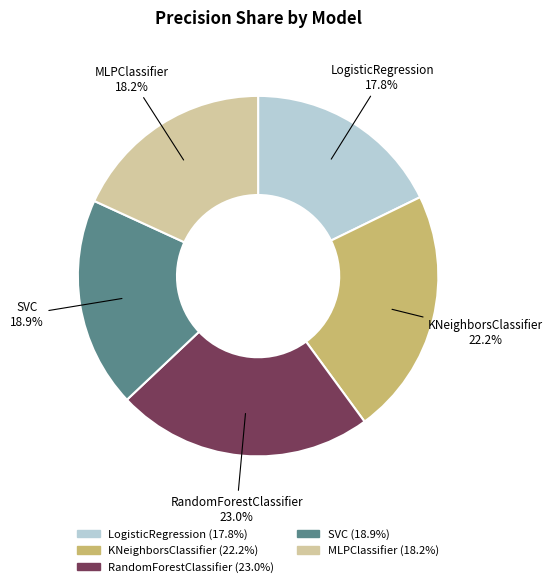

Between RandomForestClassifier and KNeighborsClassifier, which is larger?

RandomForestClassifier